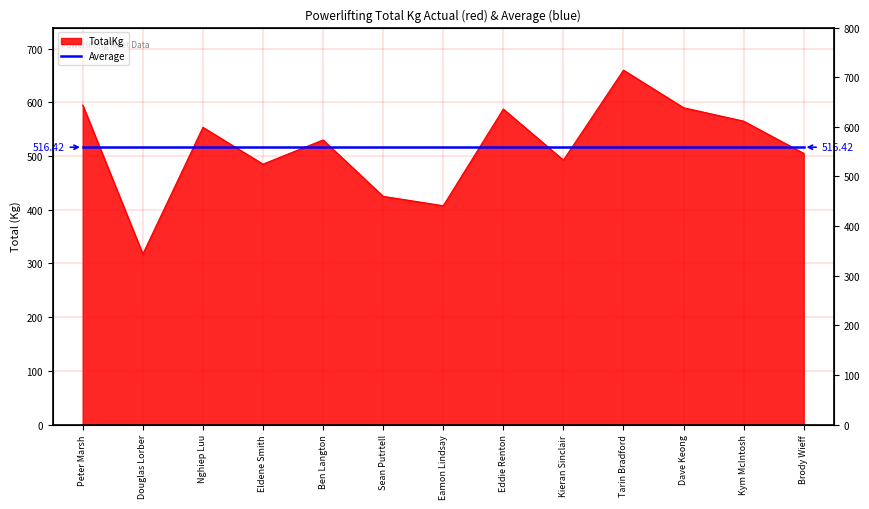

How many values are below 530?

6